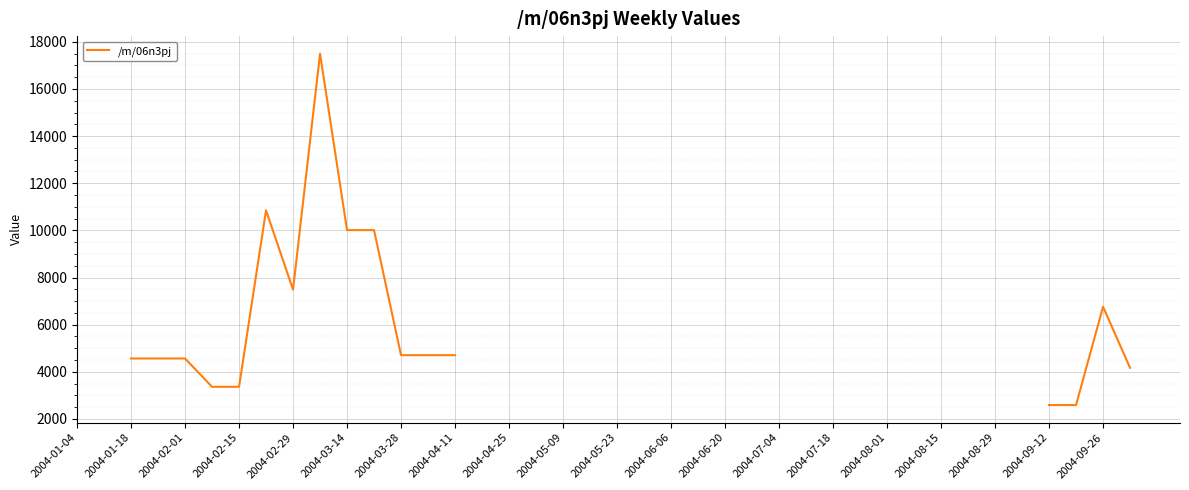

What is the greatest value displayed?

17496.5